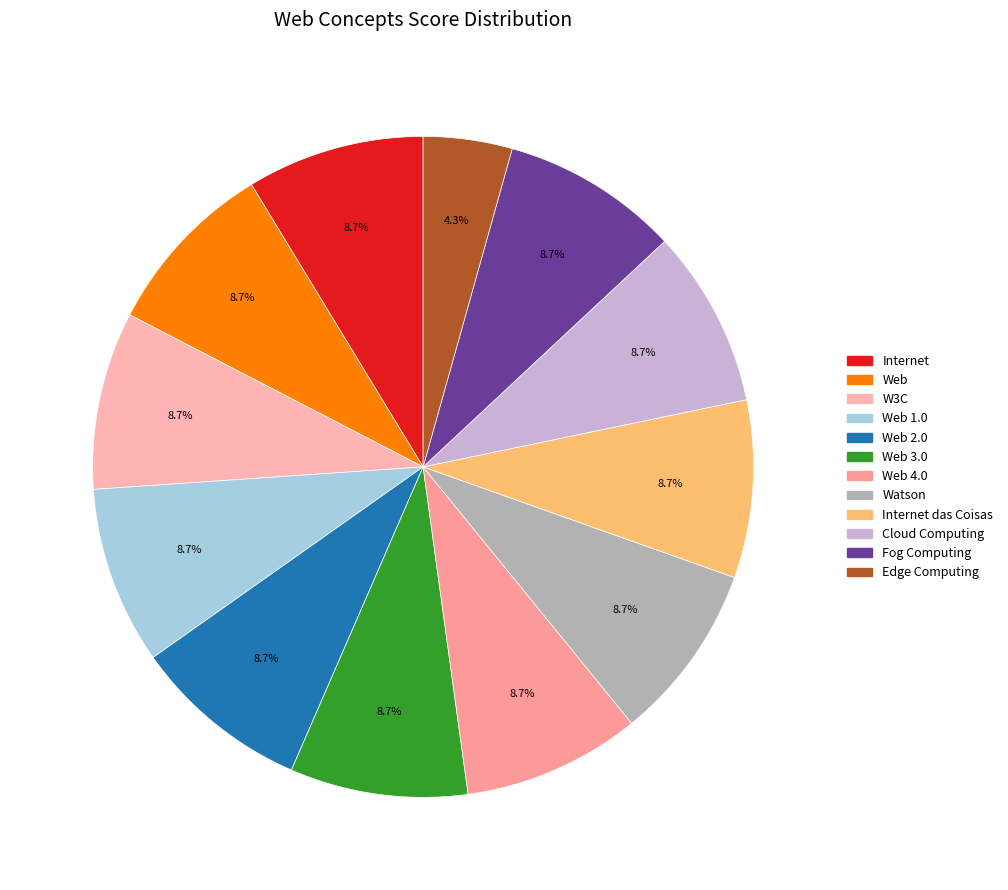

Rank the categories by value from highest to lowest.

Internet, Web, W3C, Web 1.0, Web 2.0, Web 3.0, Web 4.0, Watson, Internet das Coisas, Cloud Computing, Fog Computing, Edge Computing